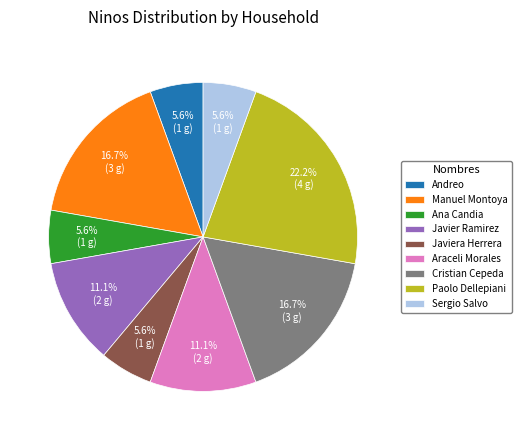

What percentage is the Cristian Cepeda slice, to the nearest percent?

17%